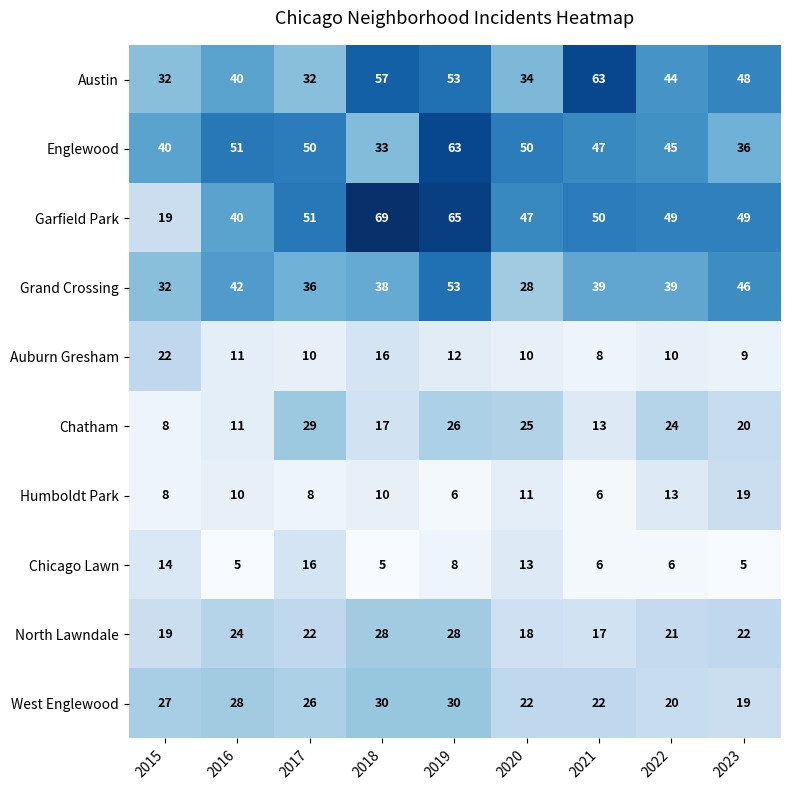

What is the sum of all Humboldt Park values?

91